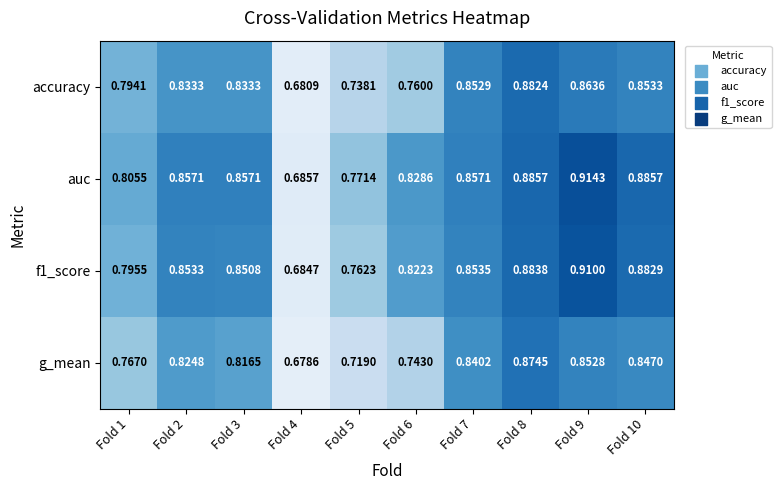

Which series has the largest range (max minus min)?

auc